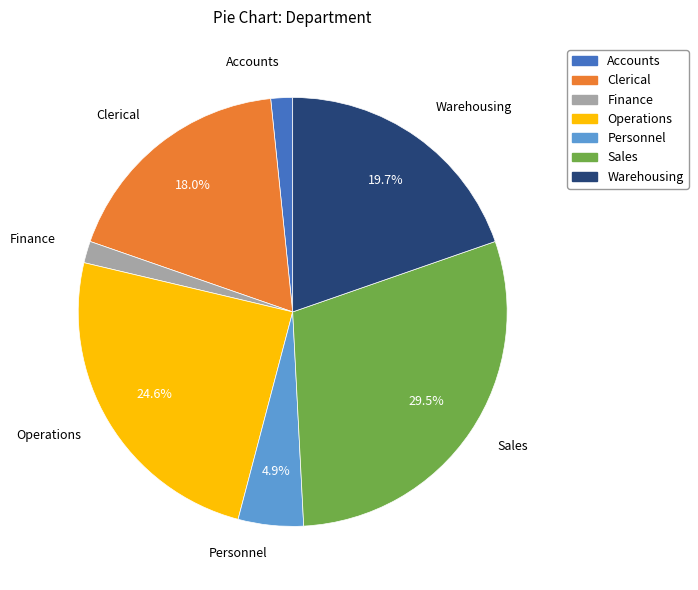

How much of the chart is everything except Personnel?

95.1%